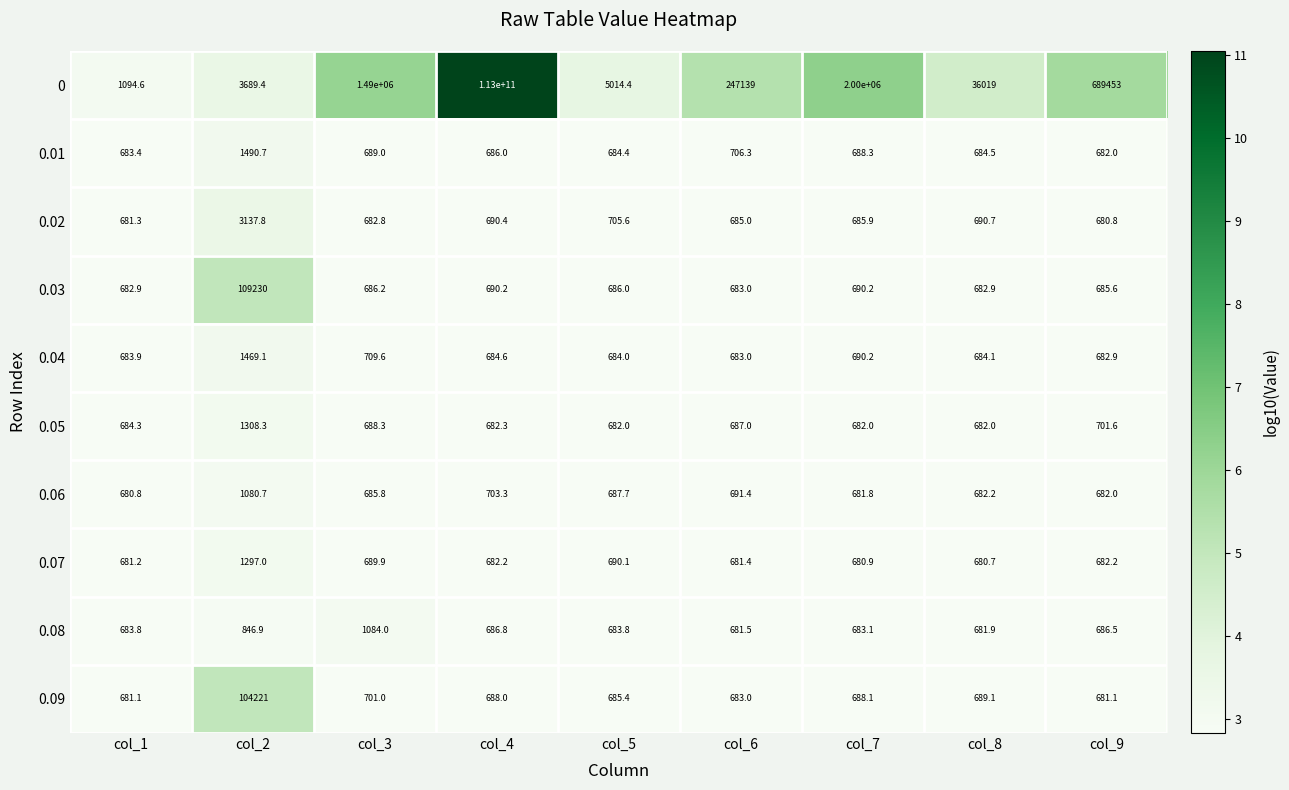

At which label does 0.07 first exceed 682?

col_2